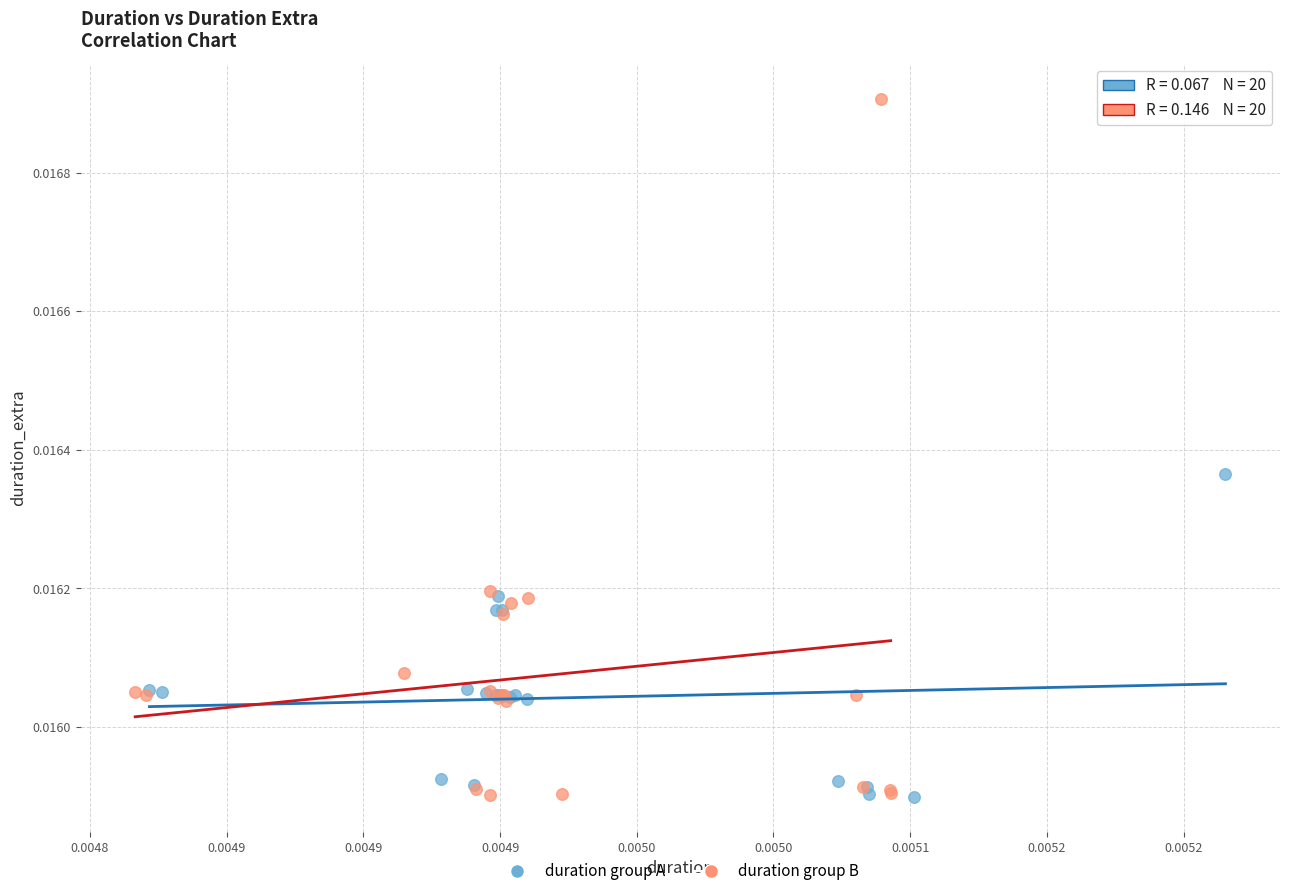

Which series reaches the maximum Y coordinate?

duration group B